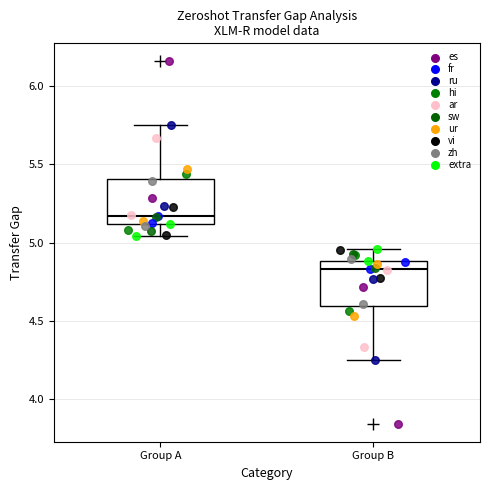

Where does the median line of the box for Group A sit on the y-axis? The values are not printed on the chart, so give them approximately, as read against the axis.

5.15